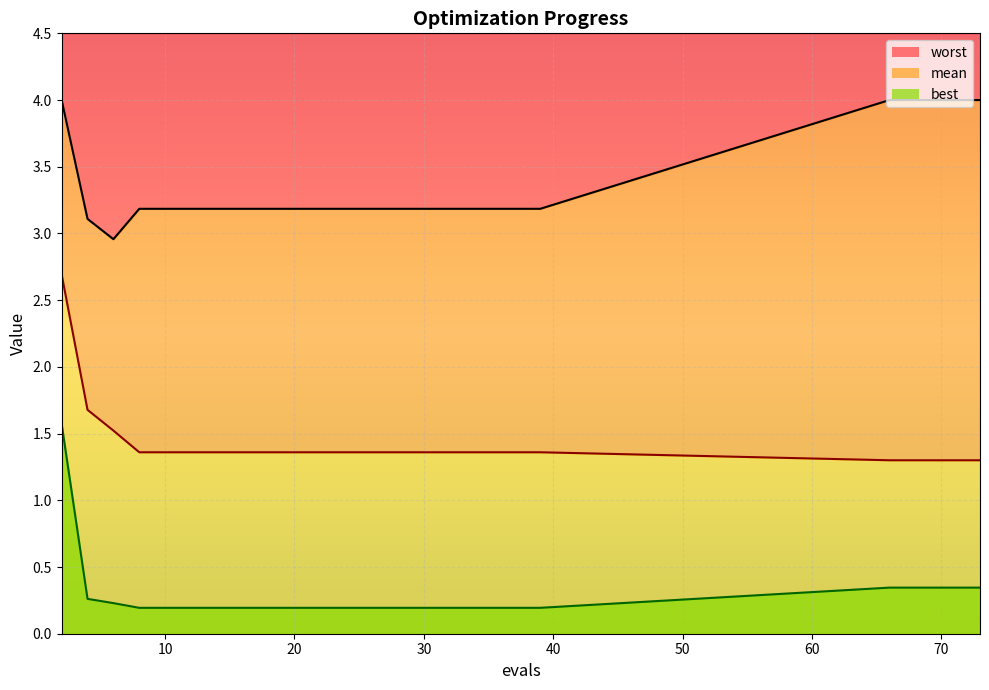

Which series has the widest spread of values?

mean